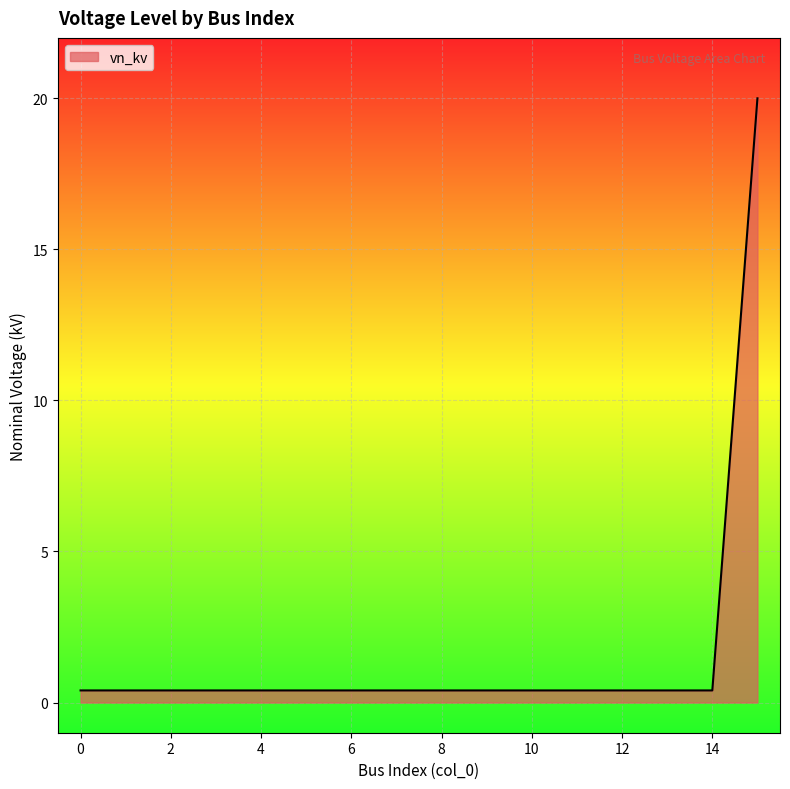

Does the chart have visible grid lines?

Yes